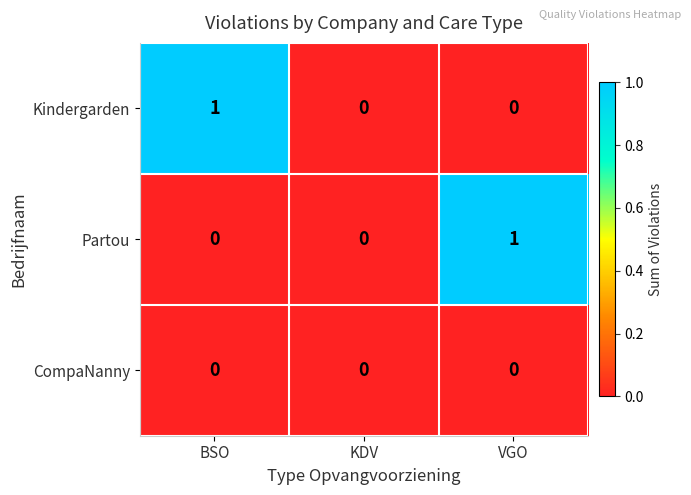

Is it true that Partou equals 1 at BSO?

False